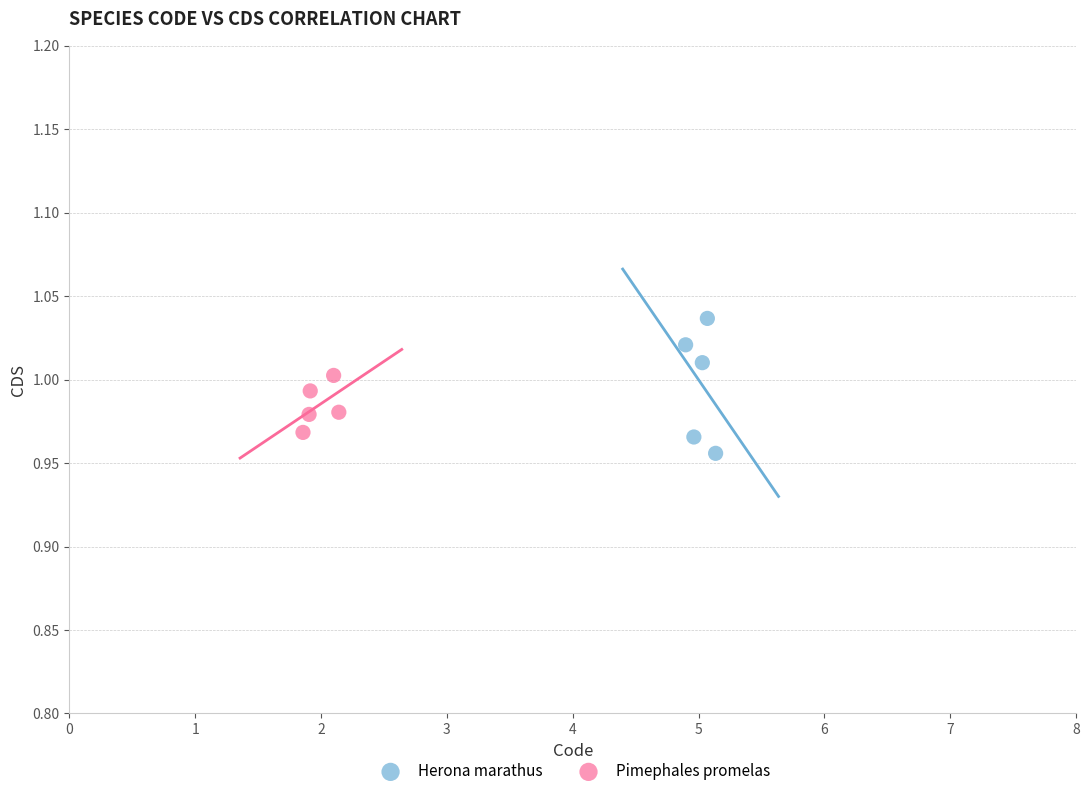

Which series has the largest Y range (max minus min)?

Herona marathus